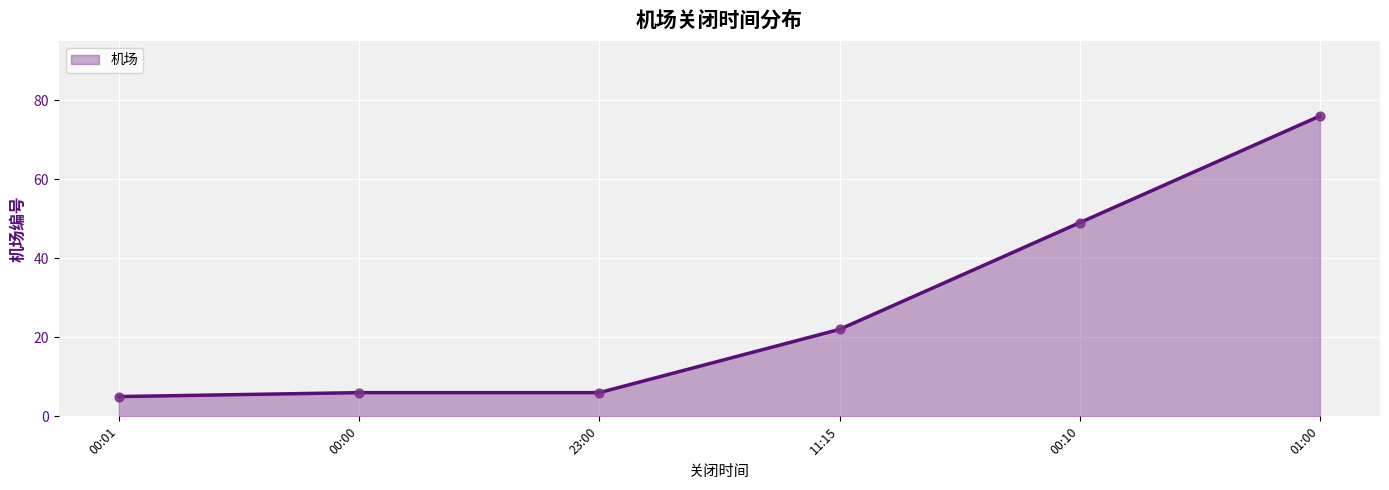

What is the ratio of the value at 00:10 to the value at 01:00?

0.6